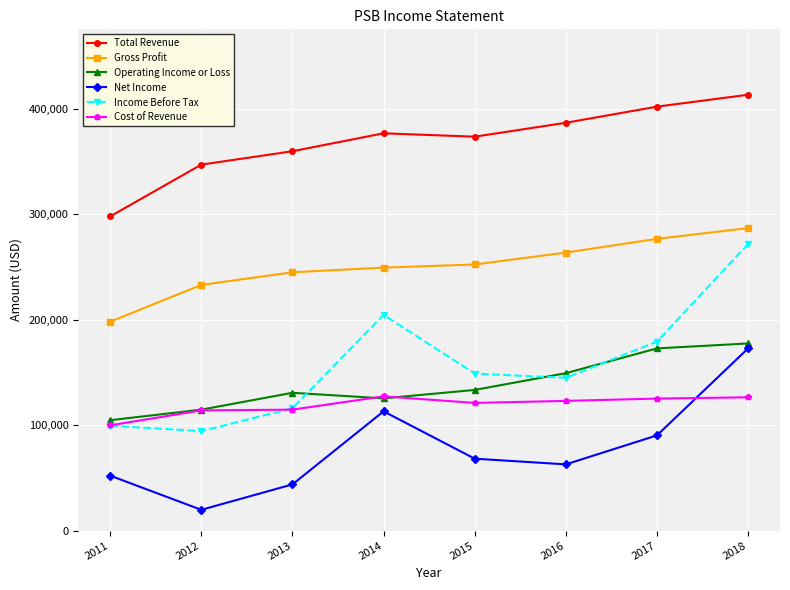

True or false: Income Before Tax and Gross Profit cross at least once.

False